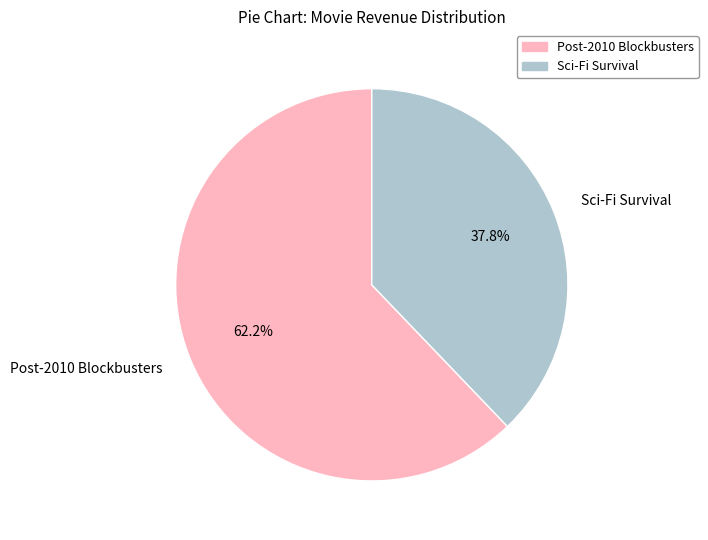

Is there any slice that represents more than half of the pie?

Yes